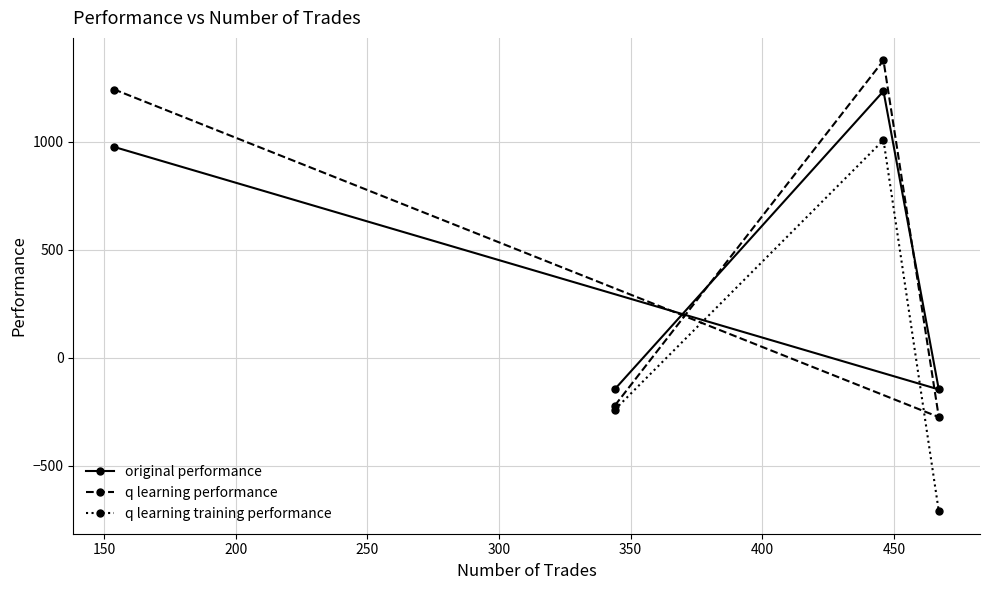

What is the value of the original performance point at the 3rd from the left?

1233.3